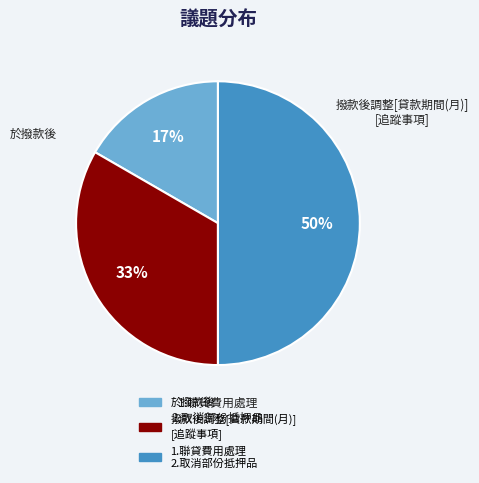

To the nearest percent, what is the average slice percentage?

33%